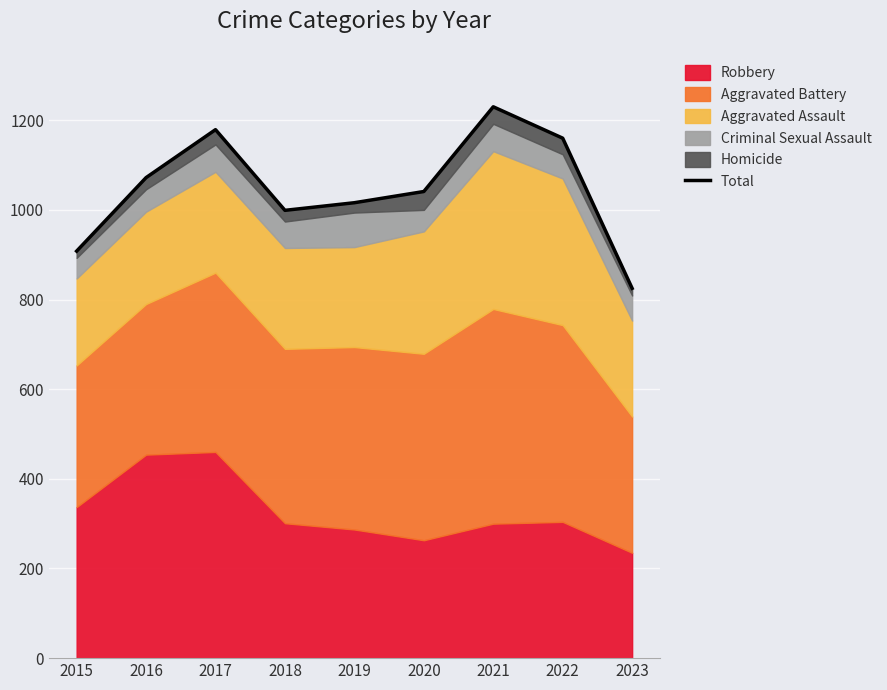

What is the average value?

1048